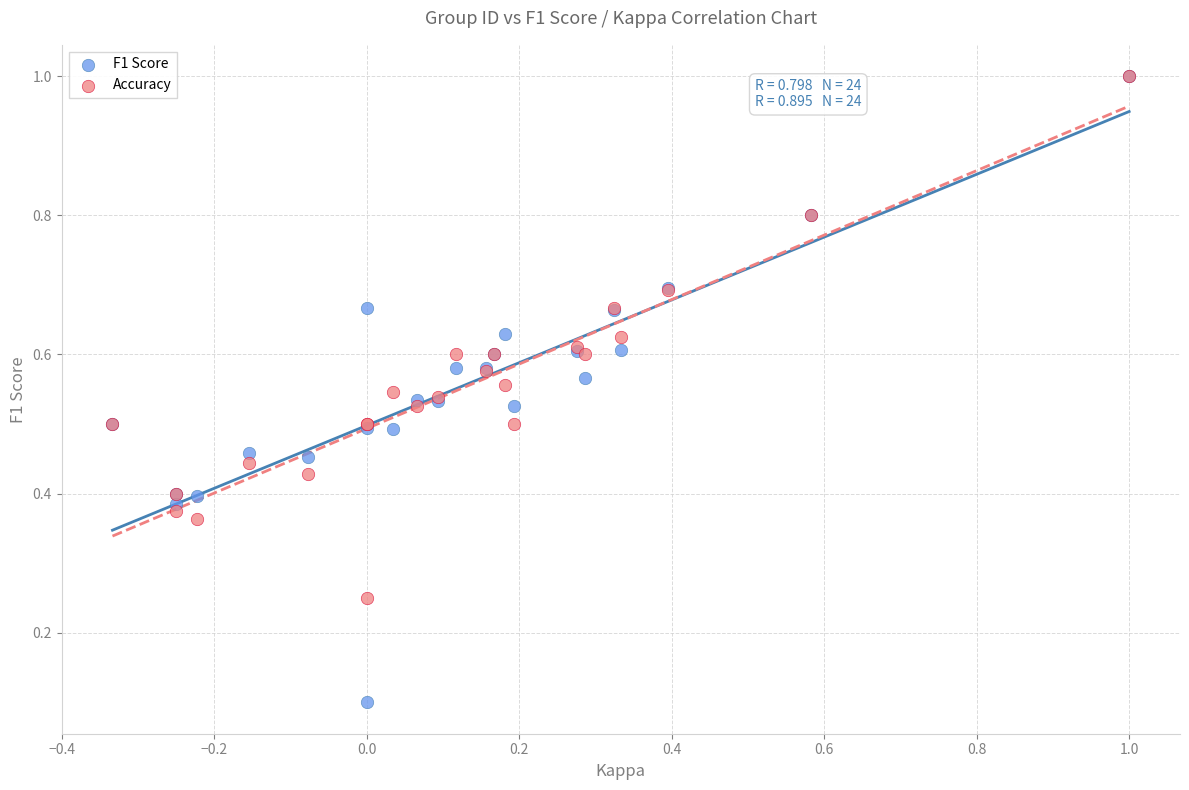

Which series reaches the minimum Y coordinate?

F1 Score